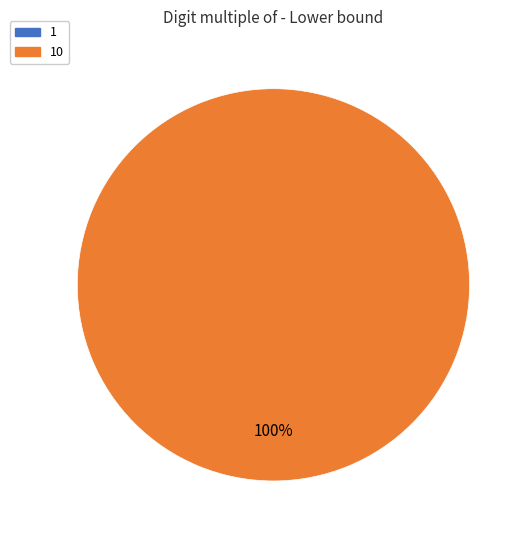

True or false: 1 accounts for 1% of the total.

False